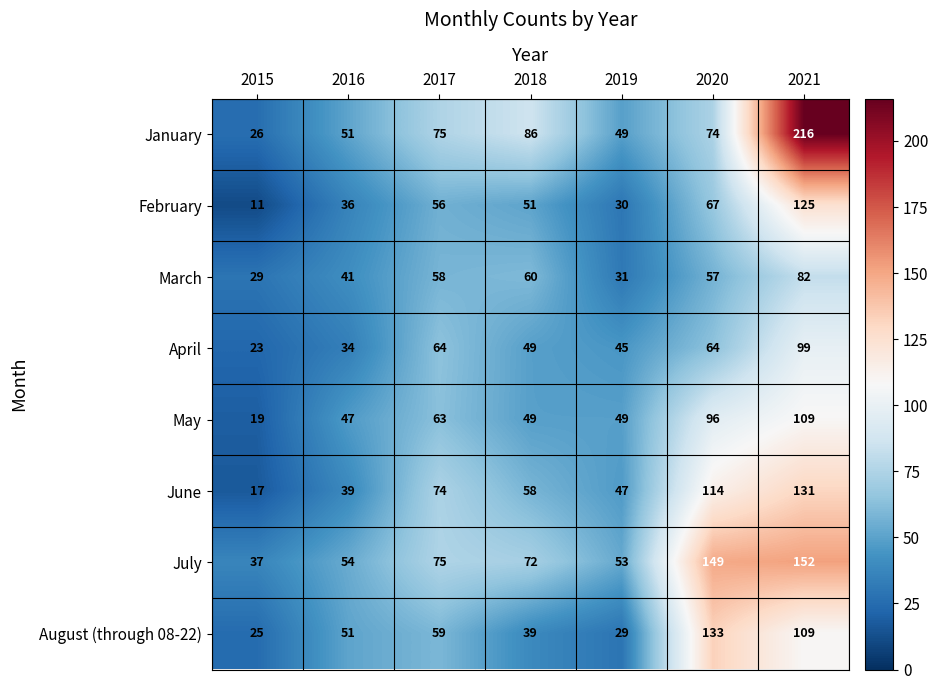

The value of June at 2018 is 95. True or false?

False